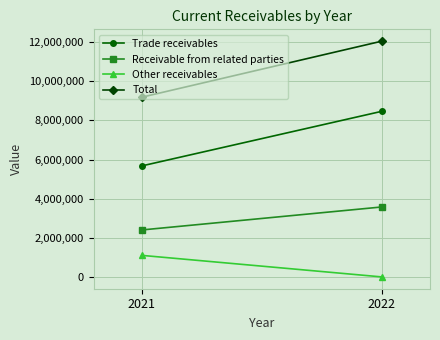

Is this an area chart (filled region under the line)?

No